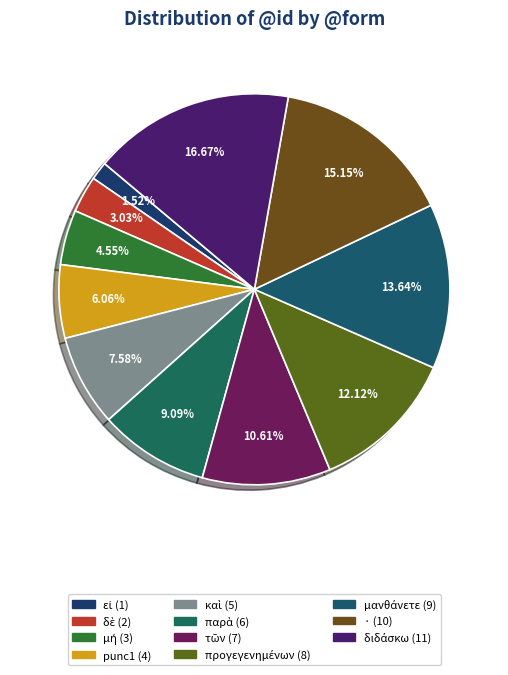

True or false: μανθάνετε accounts for 14% of the total.

True